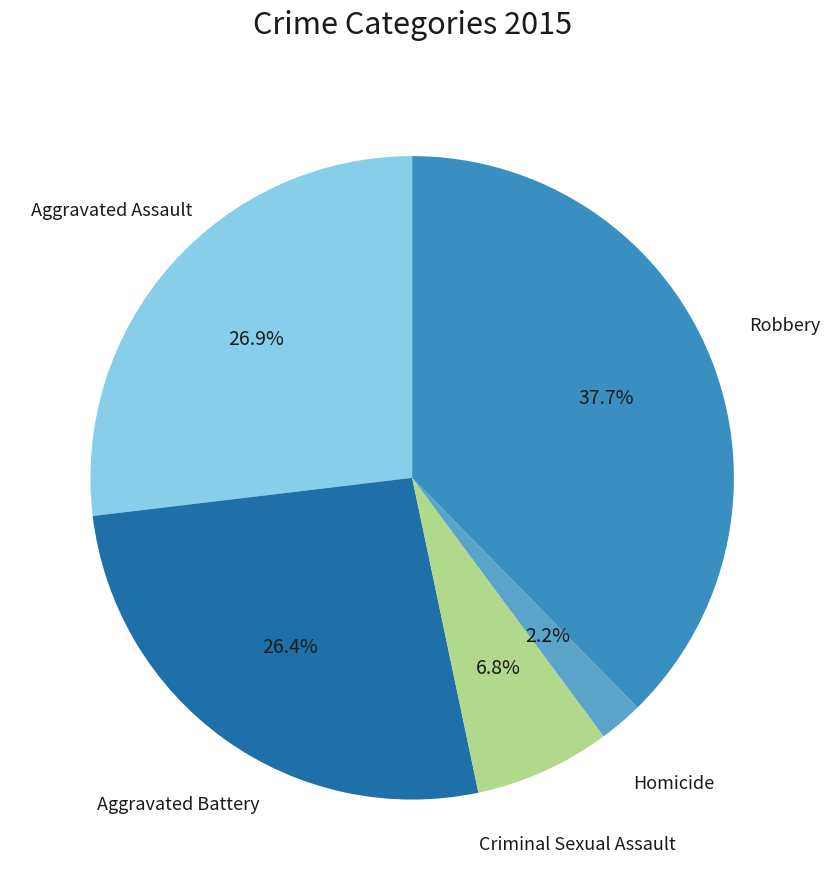

Count the number of slices in the pie.

5